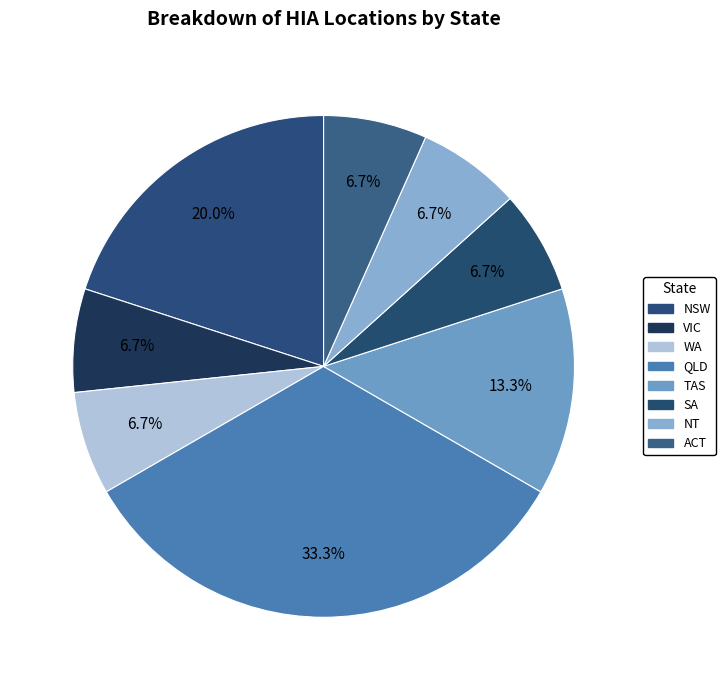

Which slice is the largest?

QLD